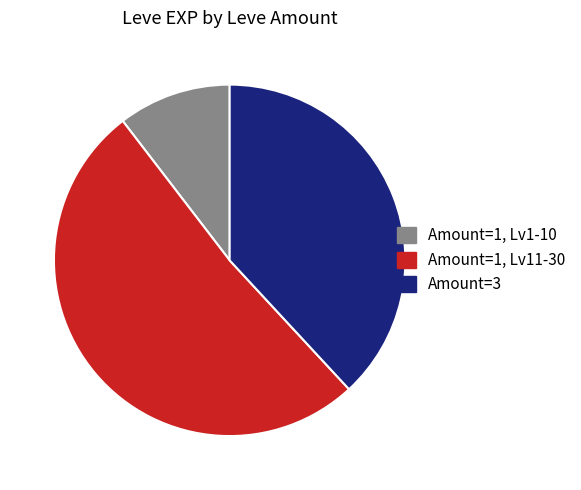

Is there a majority slice in this chart?

Yes